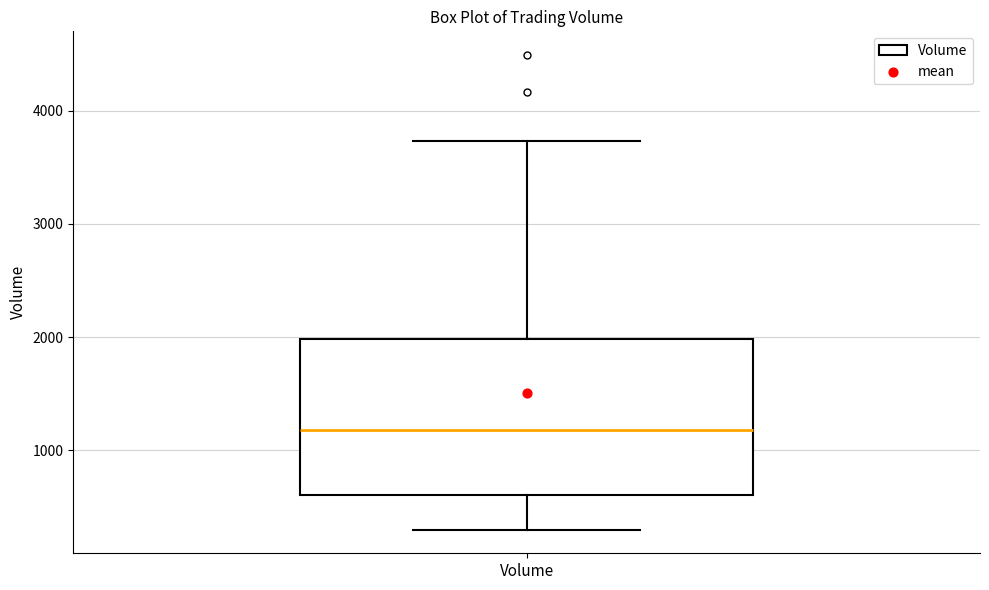

Read this box plot against the y-axis: the position of the median line, the range covered by the box, and the ends of both whiskers. The values are not printed on the chart, so give them approximately, as read against the axis.

median 1200, box 600 to 2000, whiskers 300 to 3700